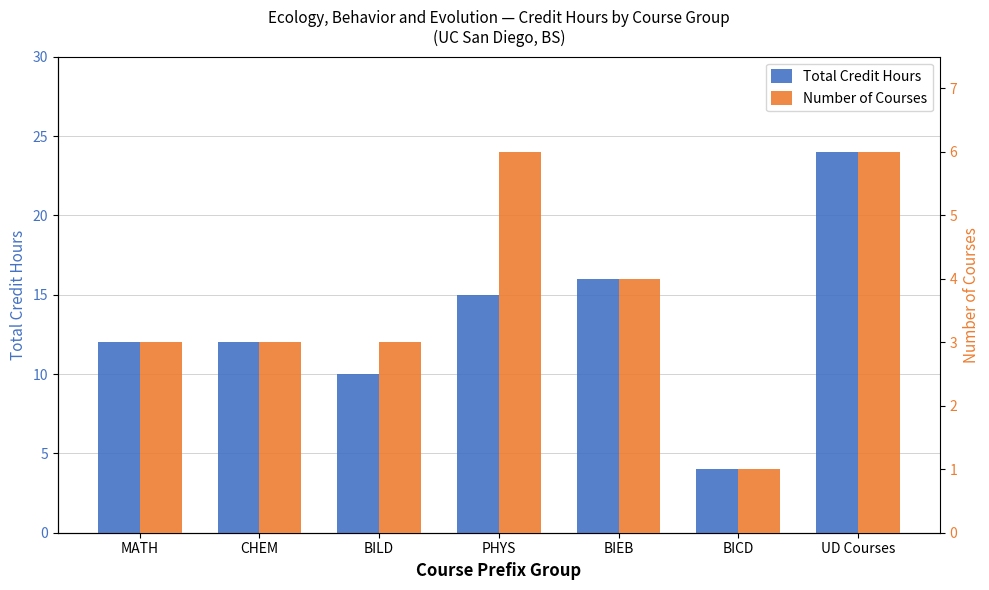

How many bars are there in total?

14